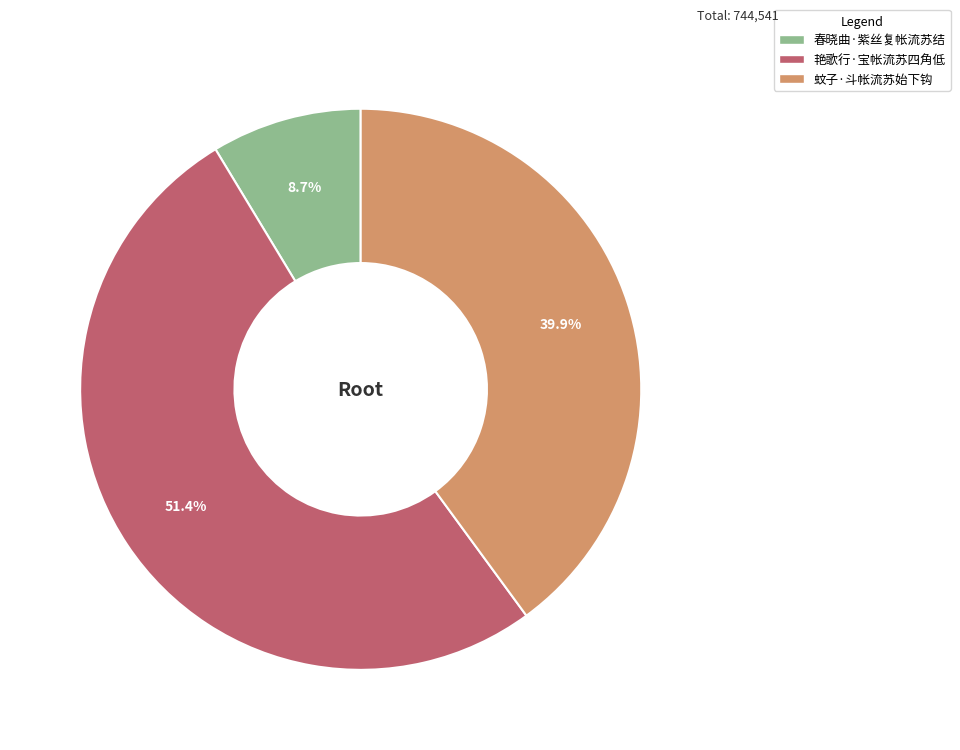

Combined, do 艳歌行·宝帐流苏四角低 and 蚊子·斗帐流苏始下钩 account for over 50%?

Yes